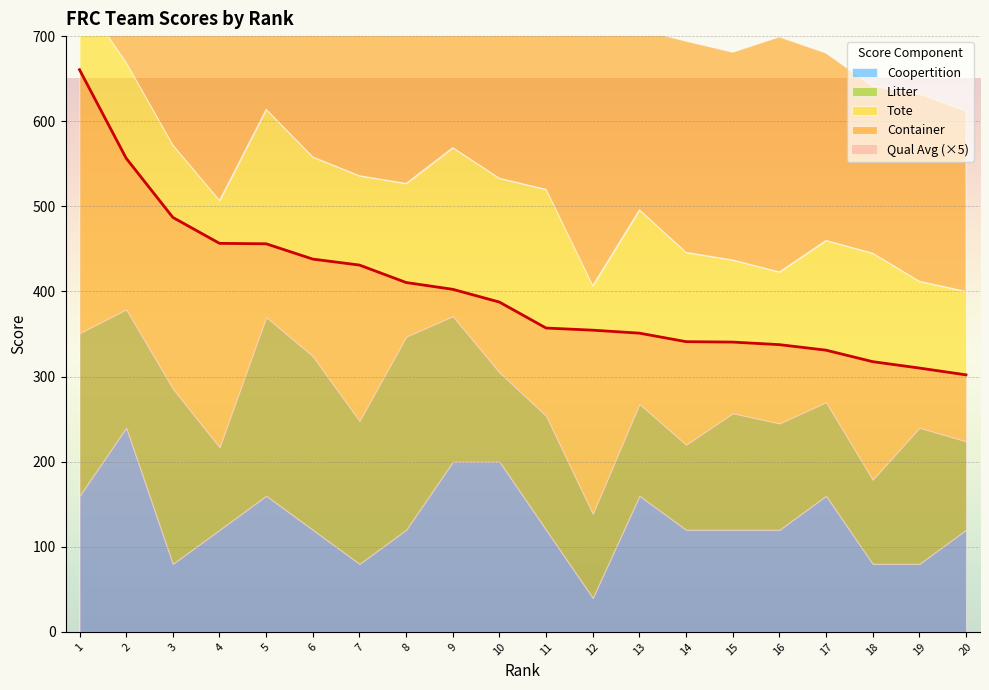

After their last crossing, which series has the higher values: Coopertition or Litter?

Coopertition